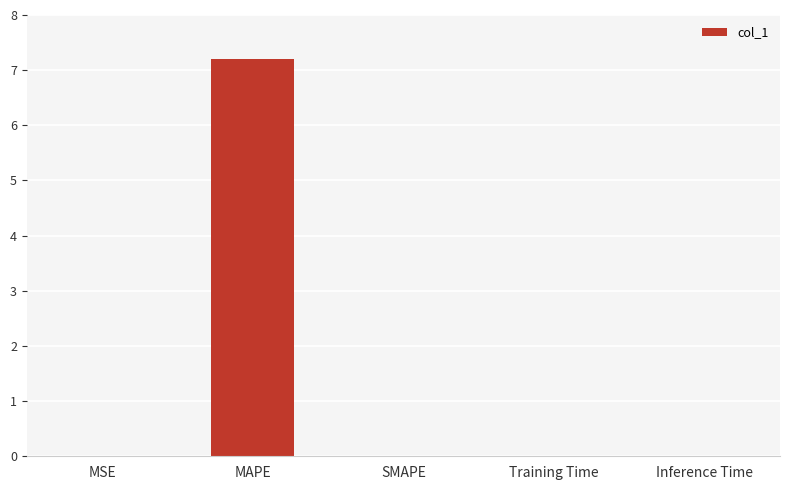

Are the bars grouped side by side (vs. stacked)?

No